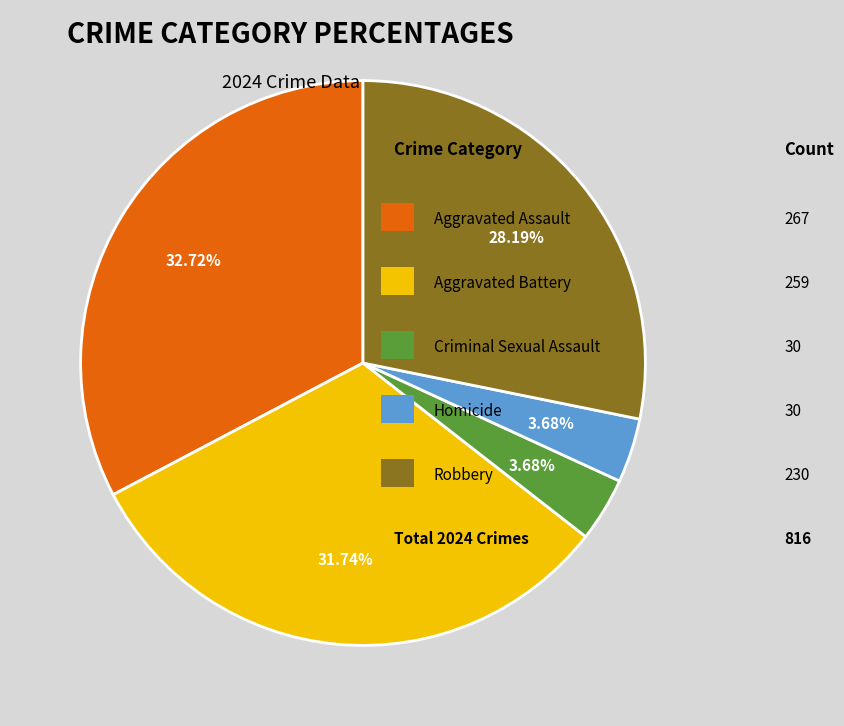

Count the number of slices in the pie.

5